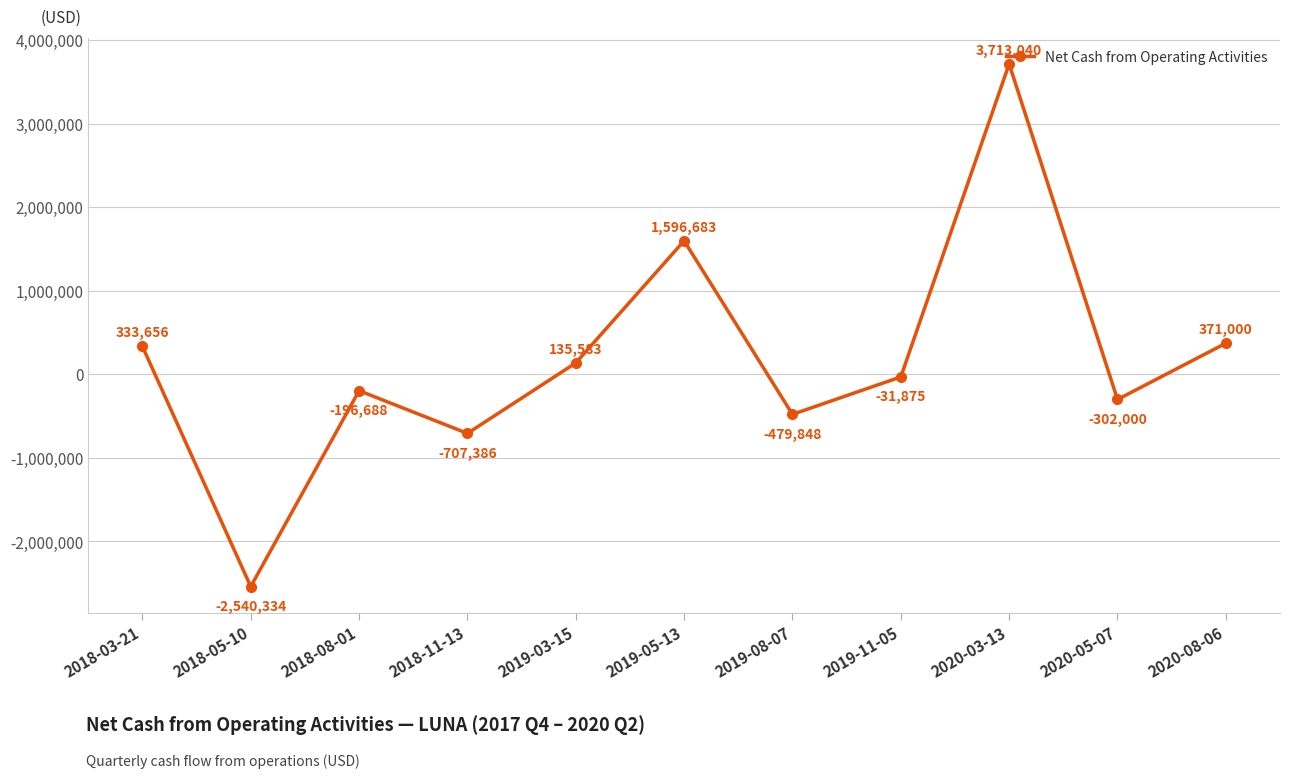

What is the change in value from 2020-03-13 to 2020-08-06?

-3342040